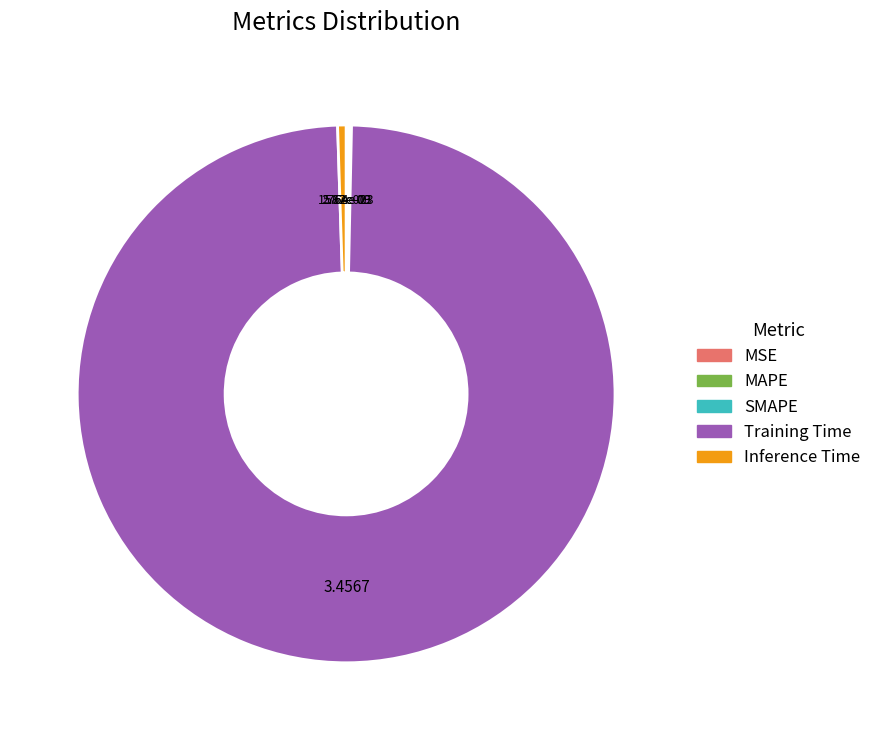

What is the majority slice?

Training Time